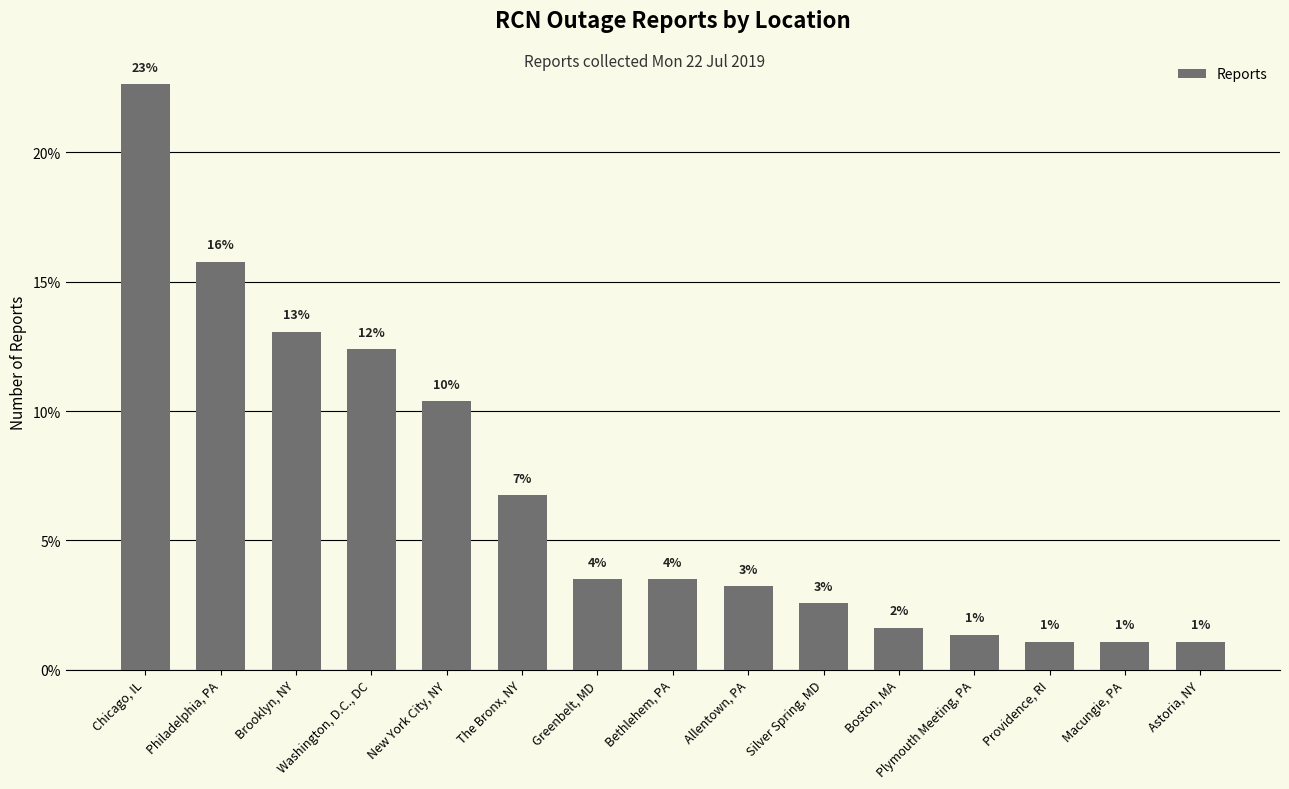

Are the bars horizontal?

No